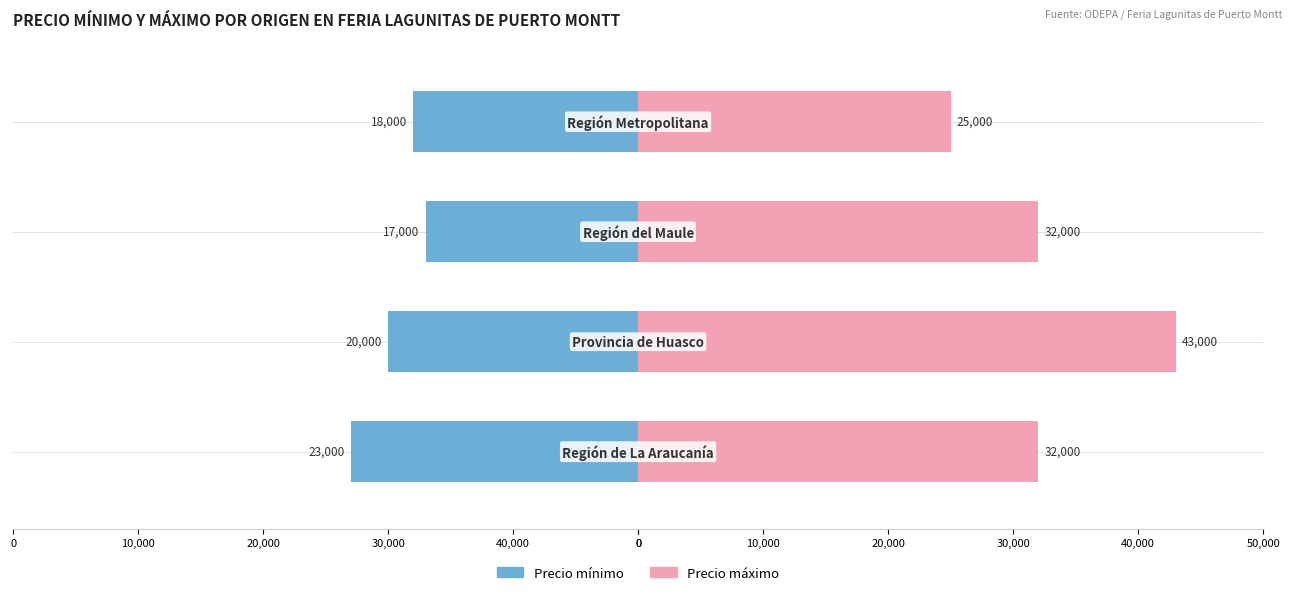

What is the sum of the Precio máximo values at 20,000 and 40,000?

68000